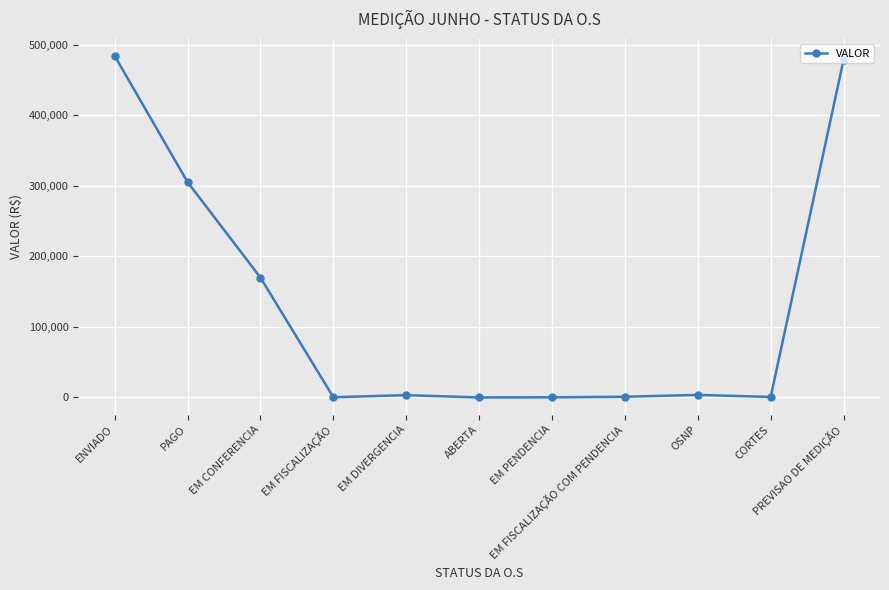

True or false: the data has more than 0 interior local peaks.

True